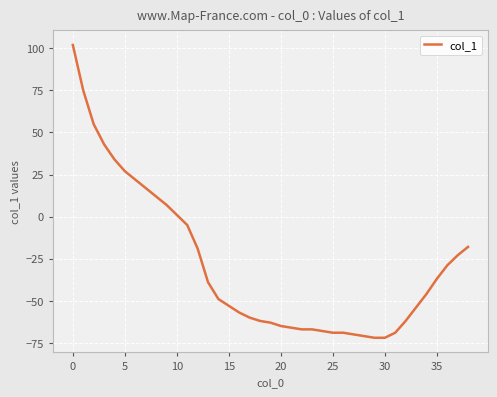

What is the maximum value shown in the chart?

102